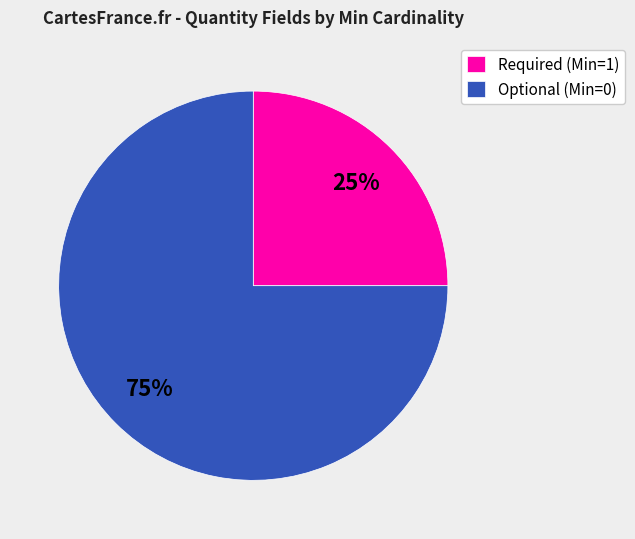

Is it true that Required (Min=1) is 25% of the pie?

True